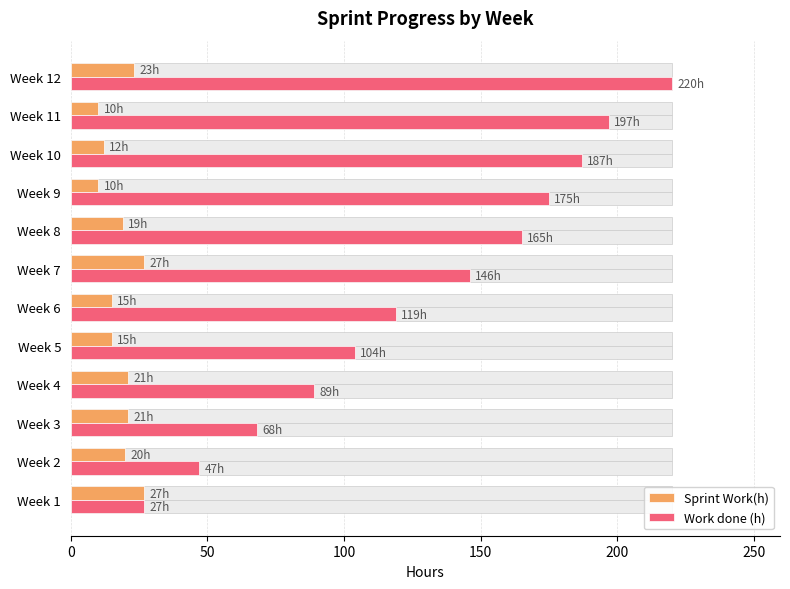

What is the label of the 2nd bar from the right?

10